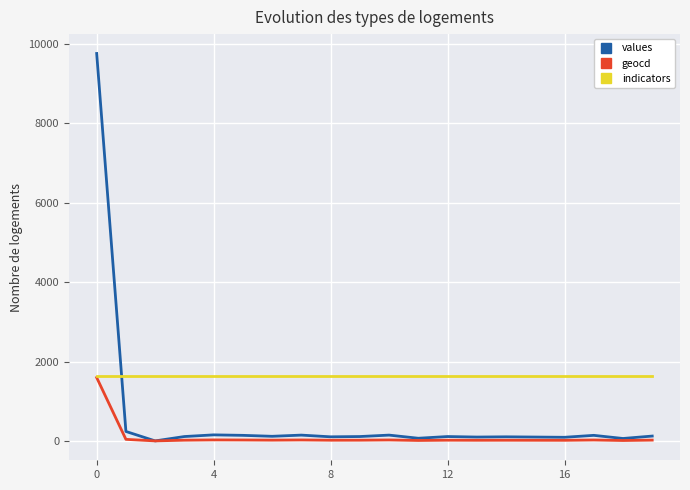

Count the number of data series in this chart.

3